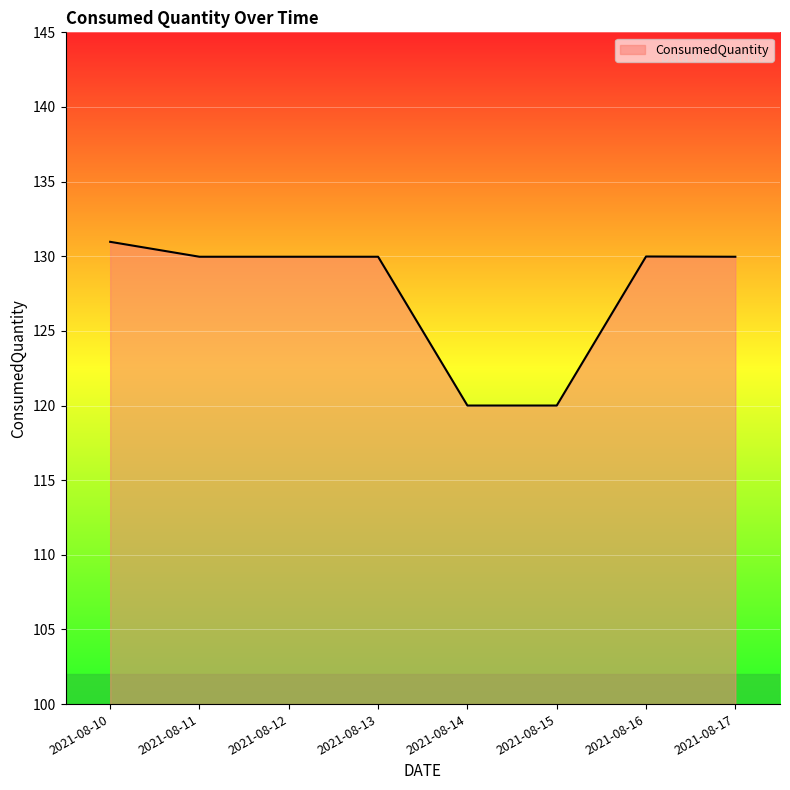

Which label corresponds to the largest value in the chart?

2021-08-10